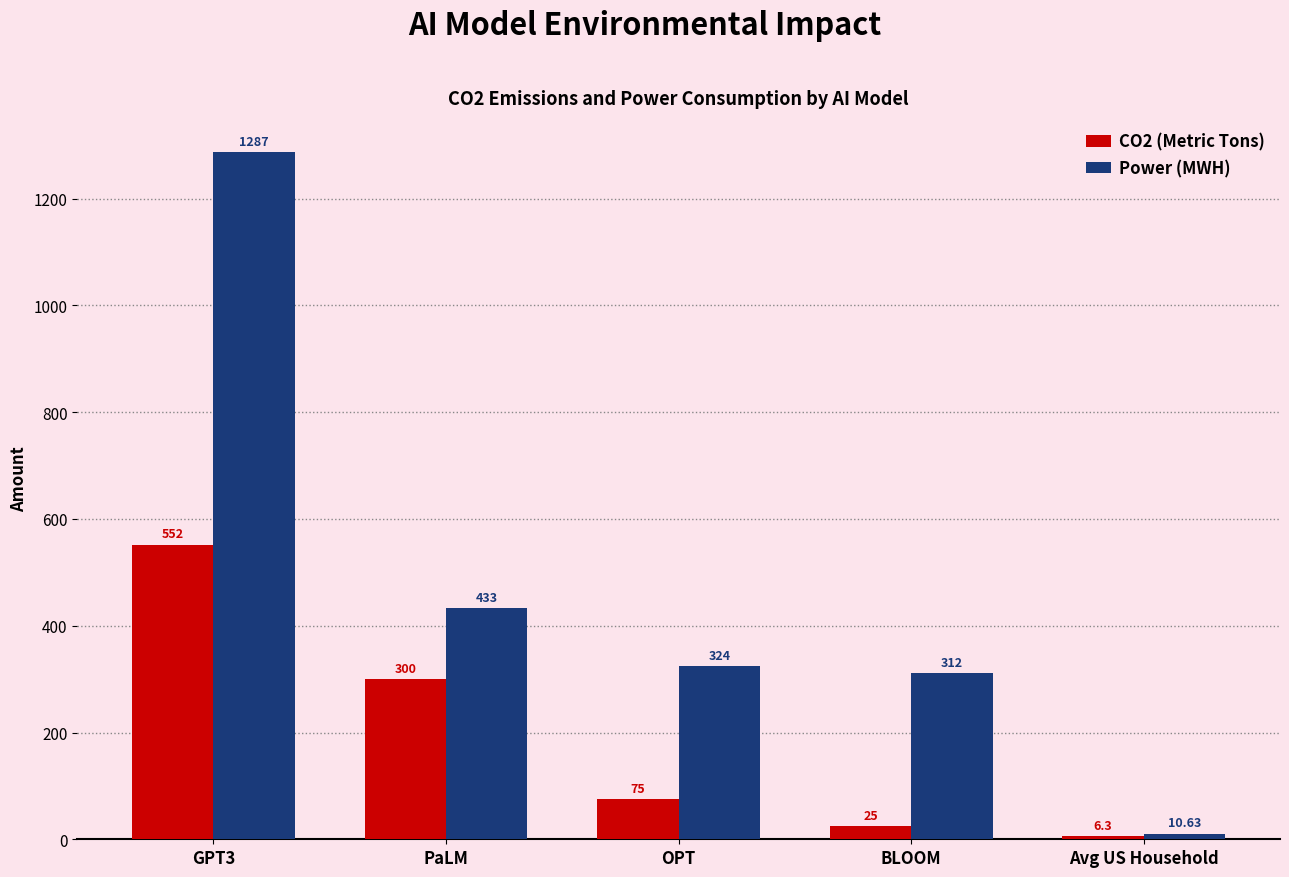

Is it true that CO2 (Metric Tons) equals 6.3 at Avg US Household?

True